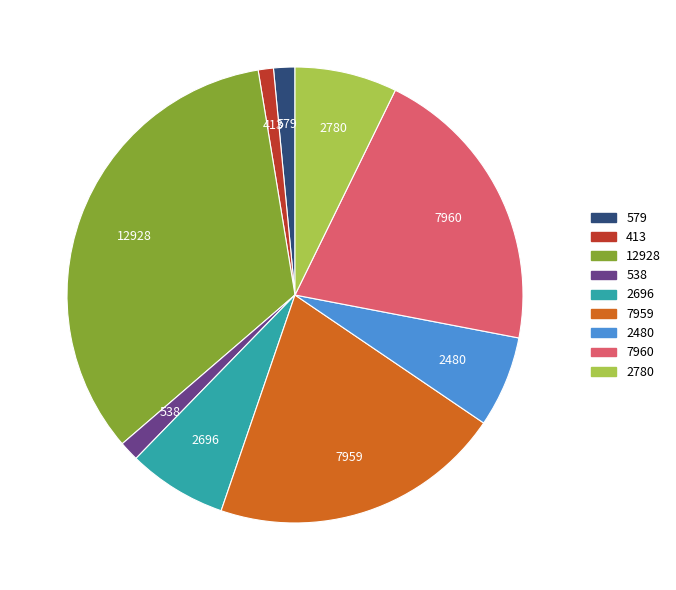

Is there any slice that represents more than half of the pie?

No